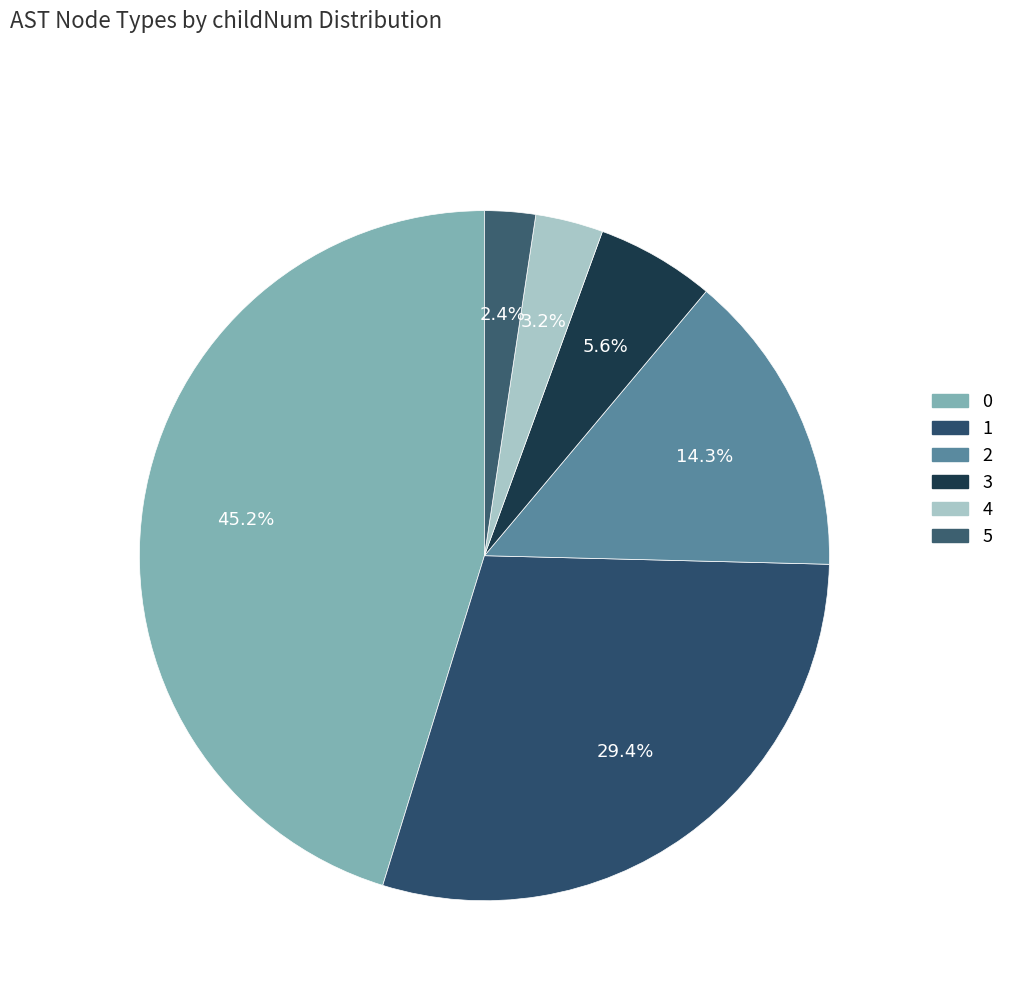

How many segments does this pie chart have?

6